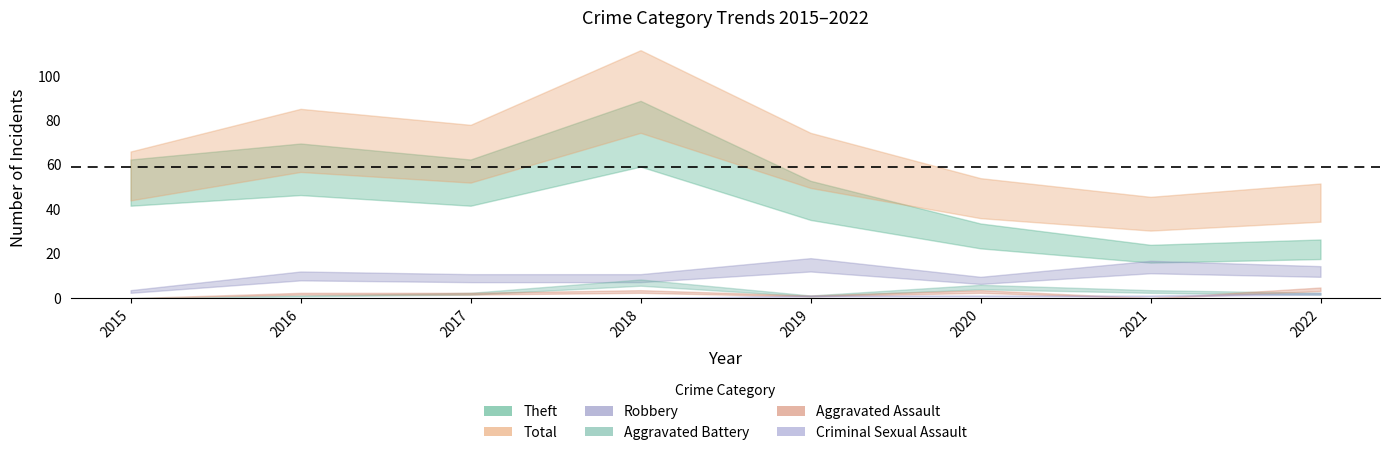

At which category does the chart reach its minimum across all series?

2015